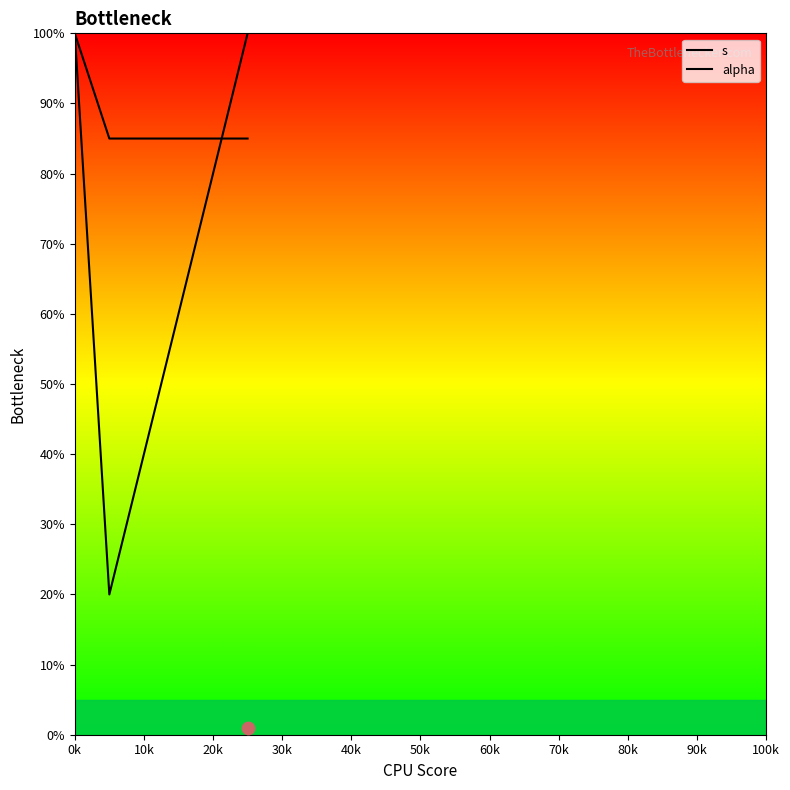

What are all the series names shown in the legend?

s, alpha